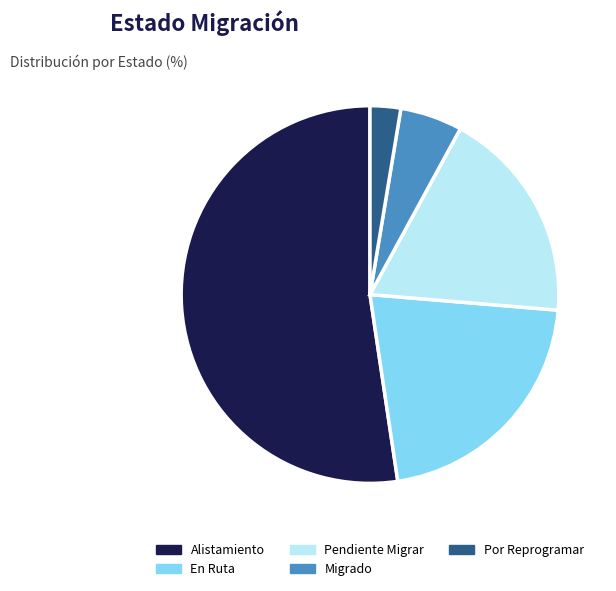

What is the smallest slice in the pie chart?

Por Reprogramar